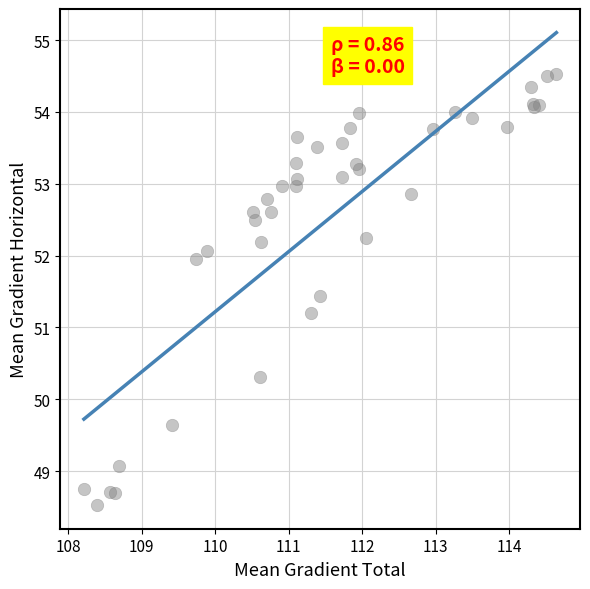

What Y value in the scatter plot is closest to 51?

51.2